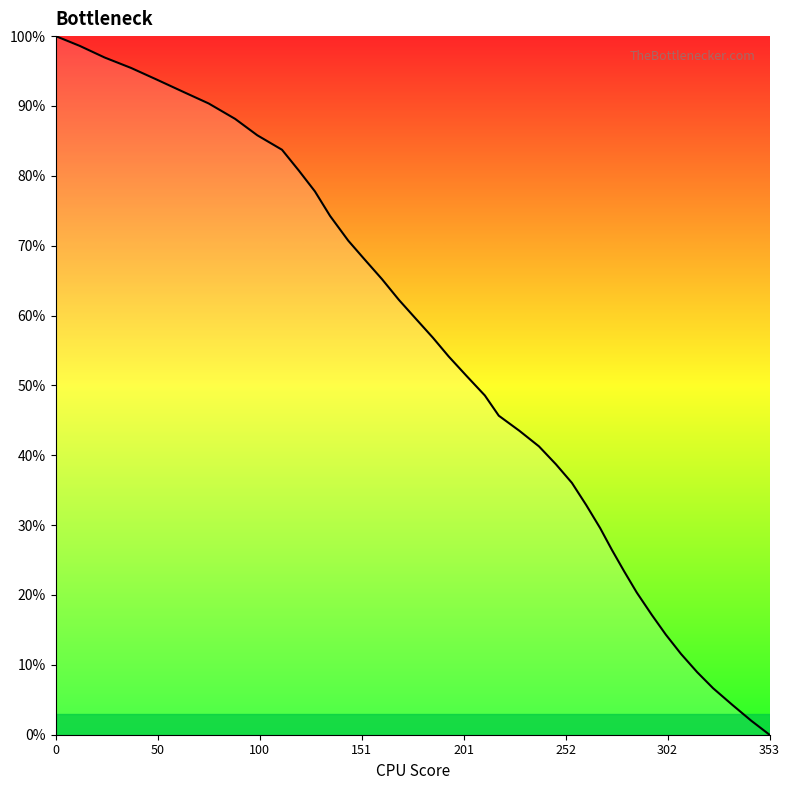

What is the greatest value displayed?

1.0